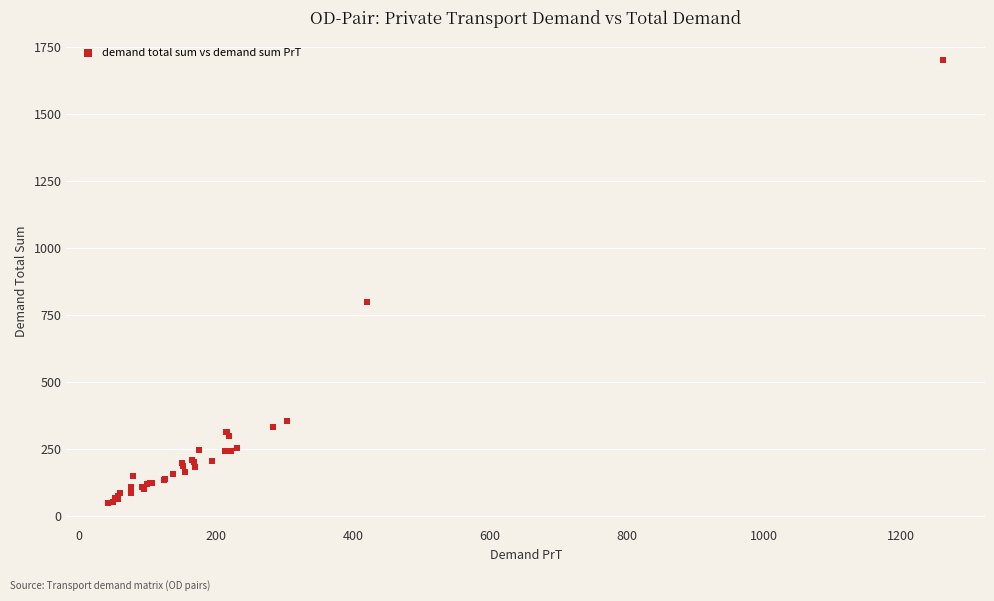

What Y value in the scatter plot is closest to 874?

800.0